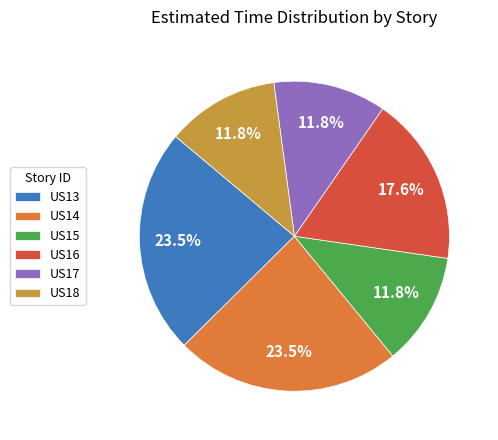

The US16 slice represents 29% of the pie. True or false?

False